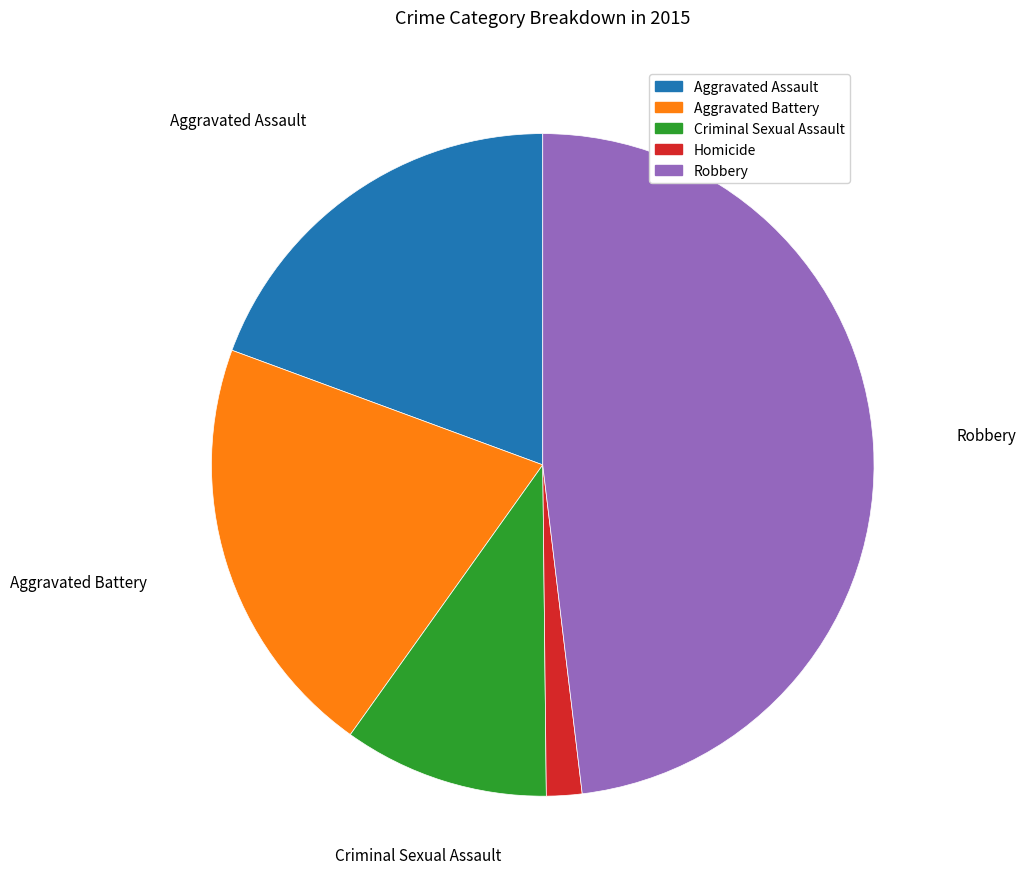

Is there any slice that represents more than half of the pie?

No